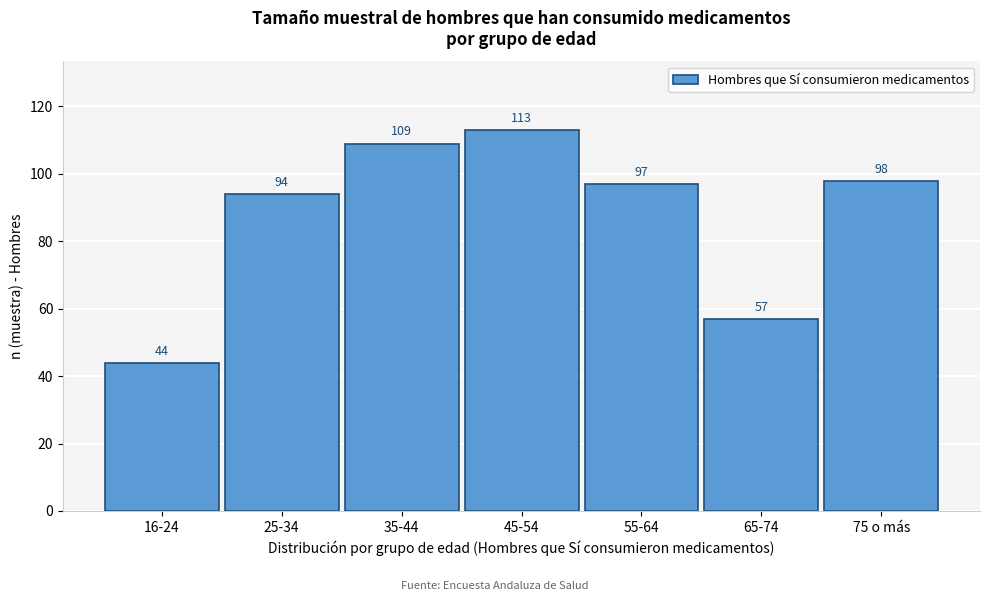

Reading left to right, extract all data points from this chart.

16-24=44	25-34=94	35-44=109	45-54=113	55-64=97	65-74=57	75 o más=98